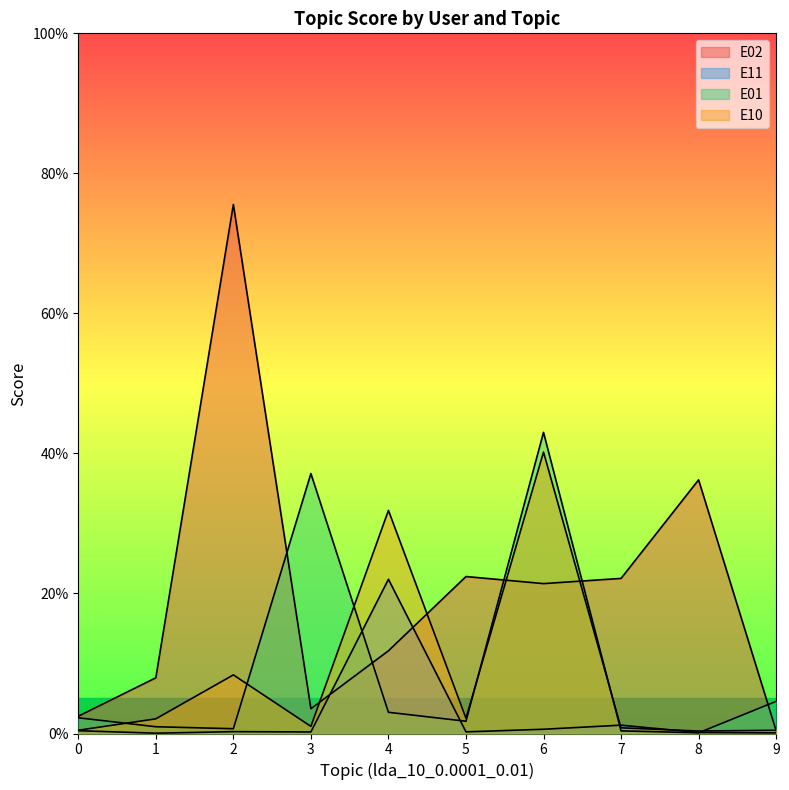

At which category does the chart reach its peak across all series?

2